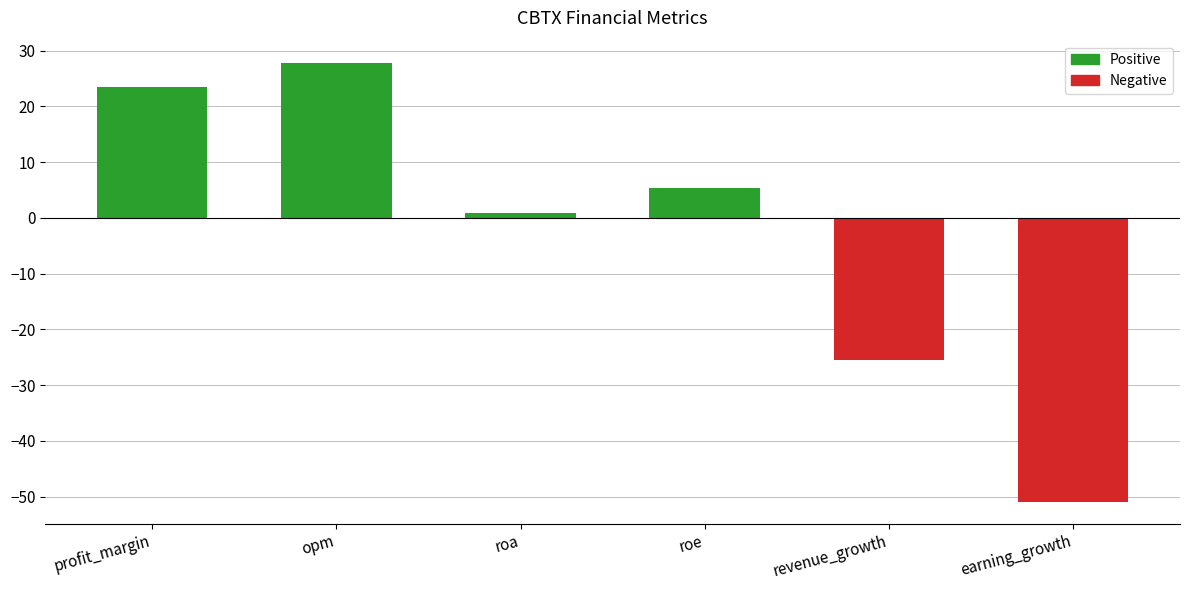

How many positive values are there?

4